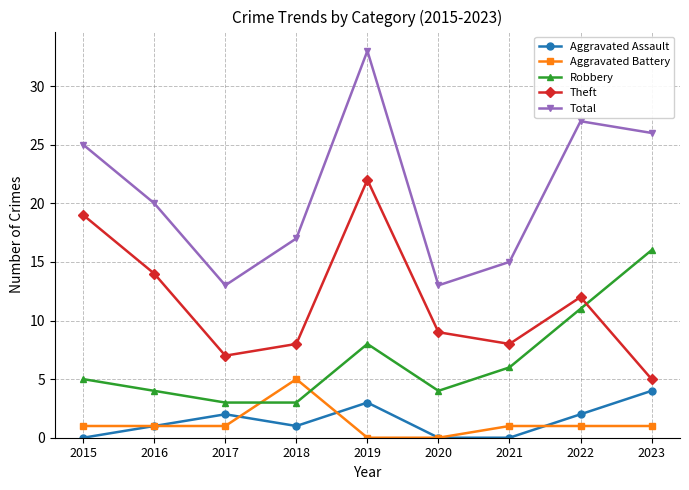

What are all the series names shown in the legend?

Aggravated Assault, Aggravated Battery, Robbery, Theft, Total